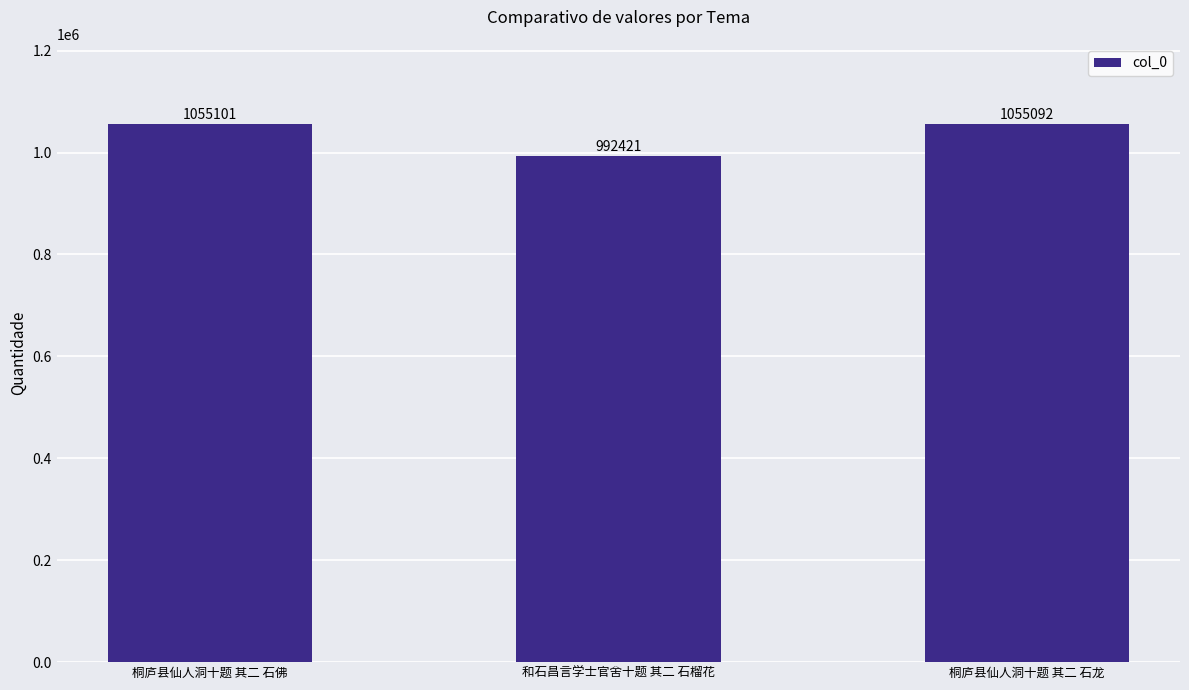

What is the sum of the values at 桐庐县仙人洞十题 其二 石佛 and 和石昌言学士官舍十题 其二 石榴花?

2047522